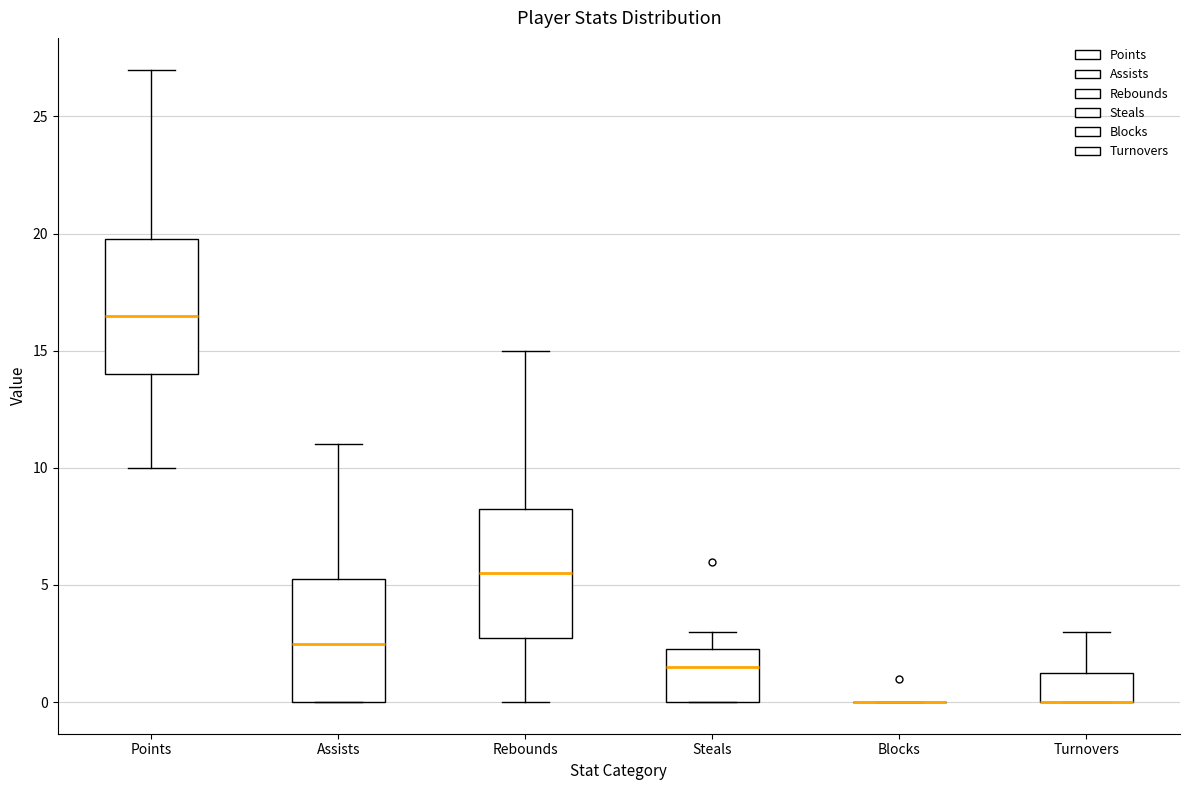

Where is the upper edge of the box for Points on the y-axis? The values are not printed on the chart, so give them approximately, as read against the axis.

20.0